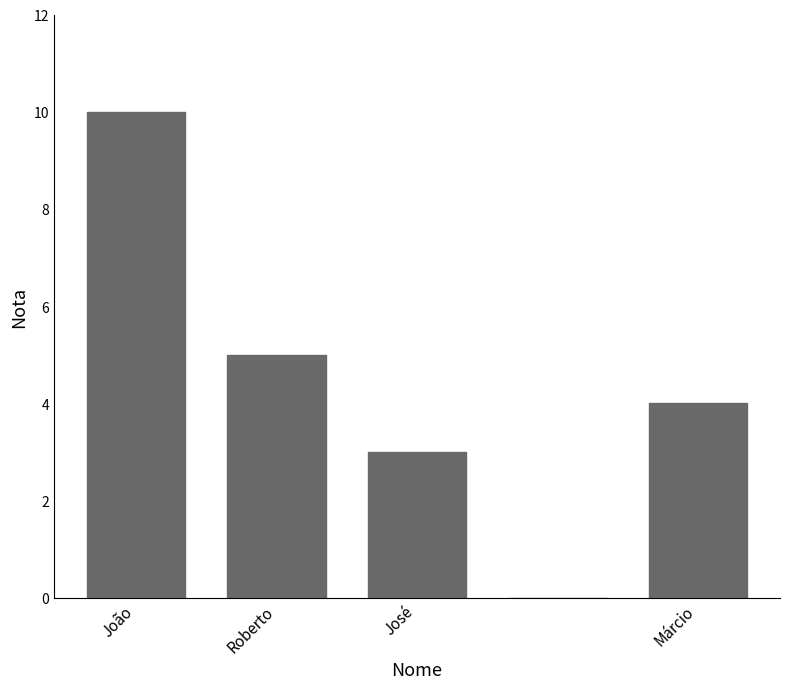

Count the number of data series in this chart.

1